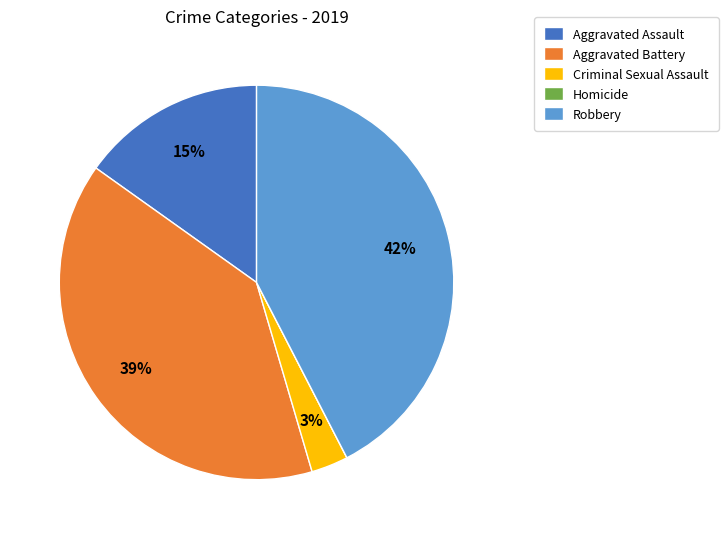

Is there any slice that represents more than half of the pie?

No